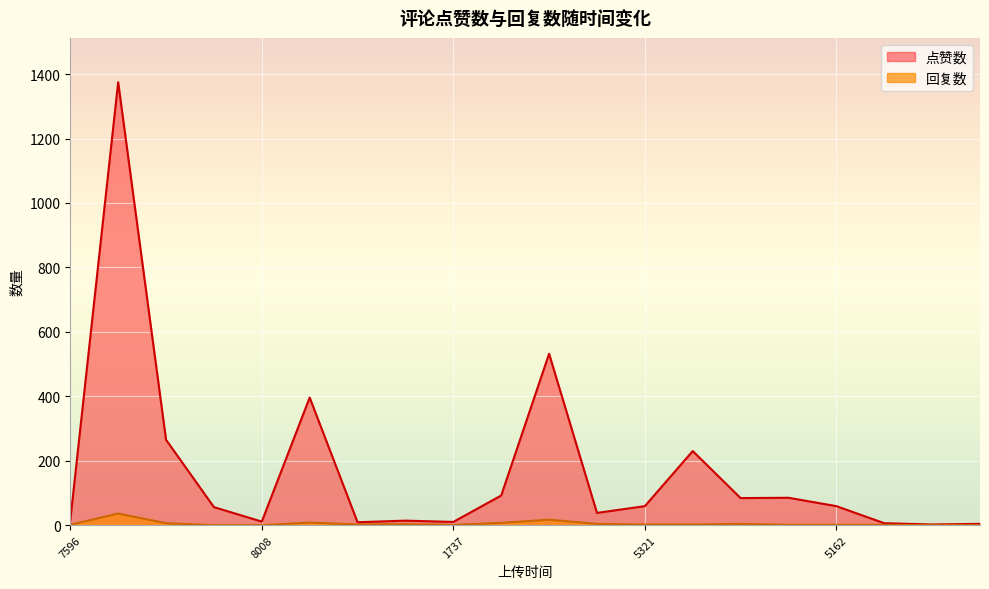

At 1676347653, list the series in order from smallest to largest.

回复数, 点赞数